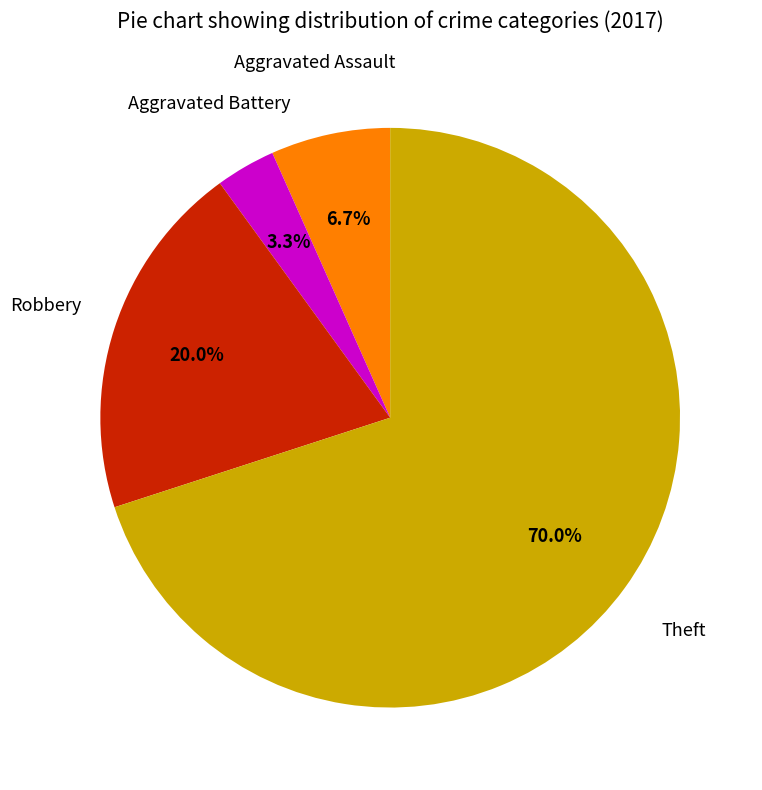

To the nearest percent, what is the difference between the largest and smallest slice percentages?

67%